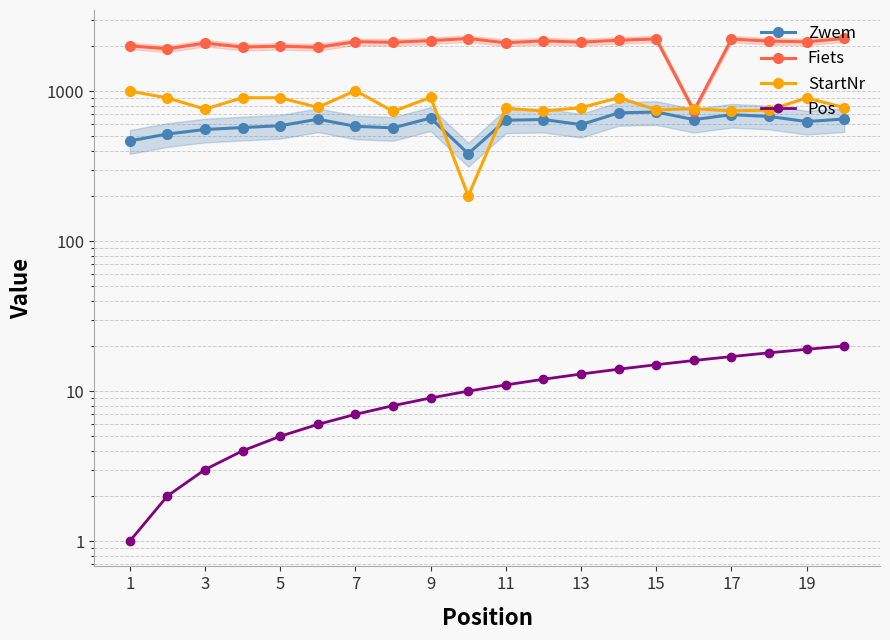

Is the value of StartNr at 15 greater than the value of Zwem at 16?

Yes